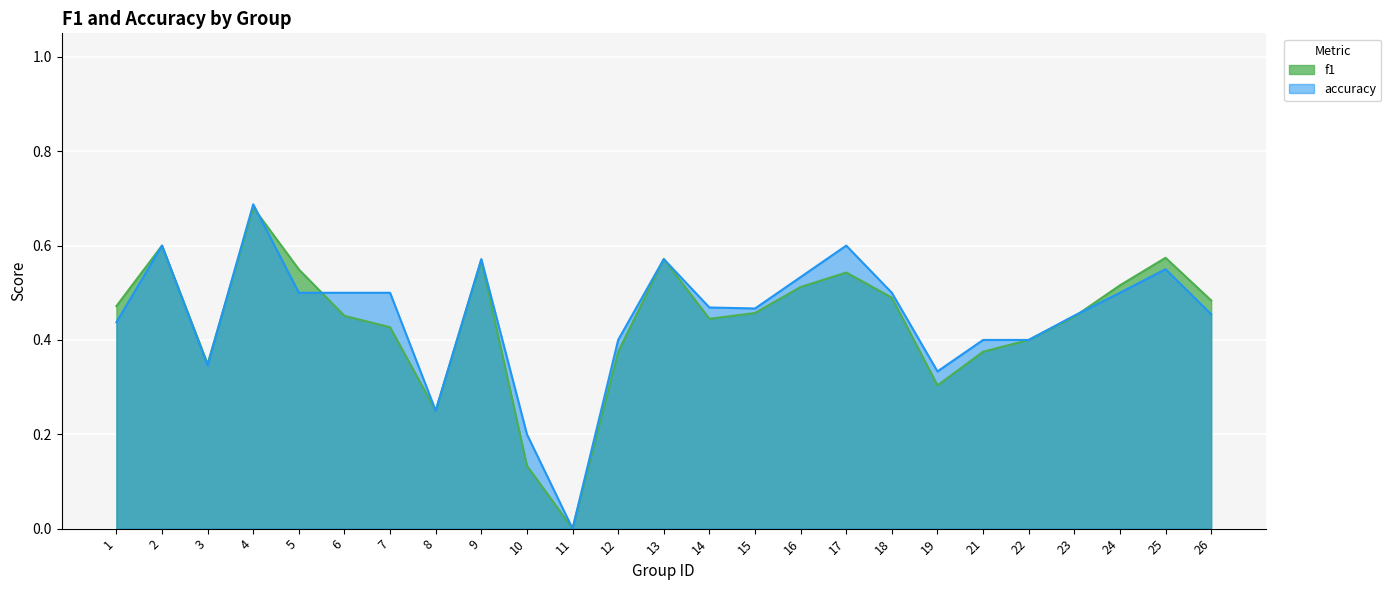

Is it true that f1 equals 0.8 at 18?

False